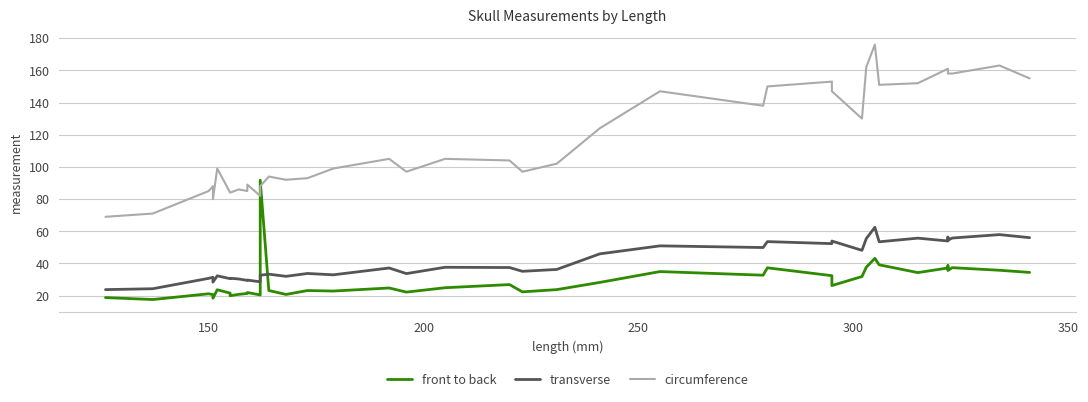

At how many categories does at least one series exceed 126?

16